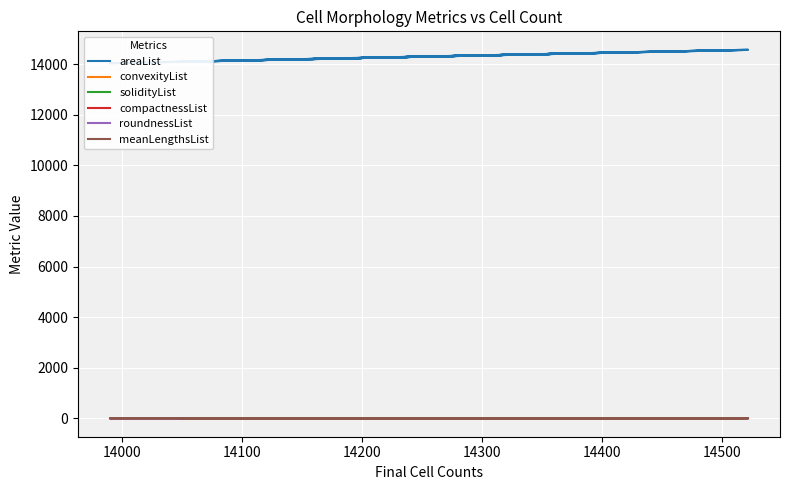

What is the sum of all compactnessList values?

15.3